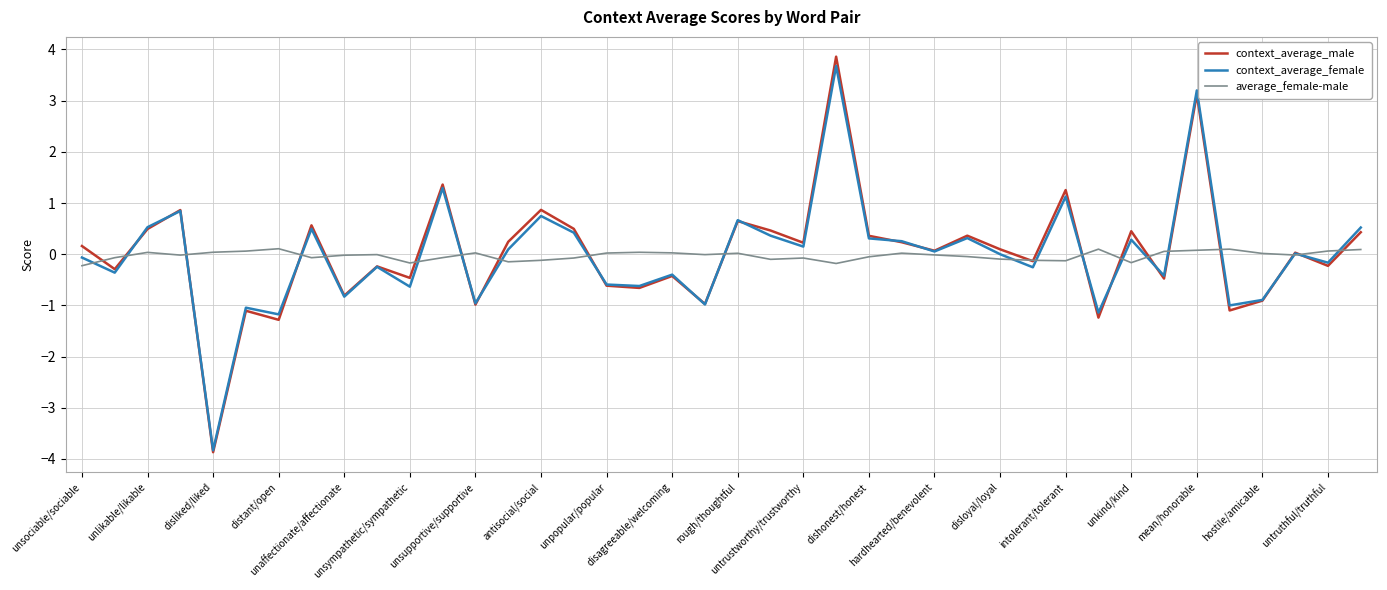

Which series has the widest spread of values?

context_average_male